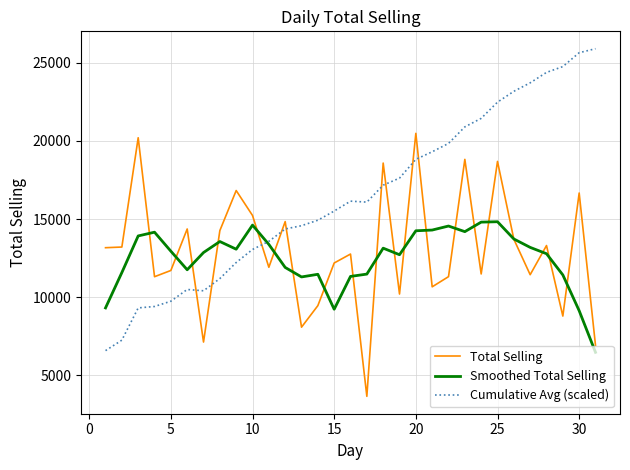

Rank the series by their maximum value, from highest to lowest.

Cumulative Avg (scaled), Total Selling, Smoothed Total Selling